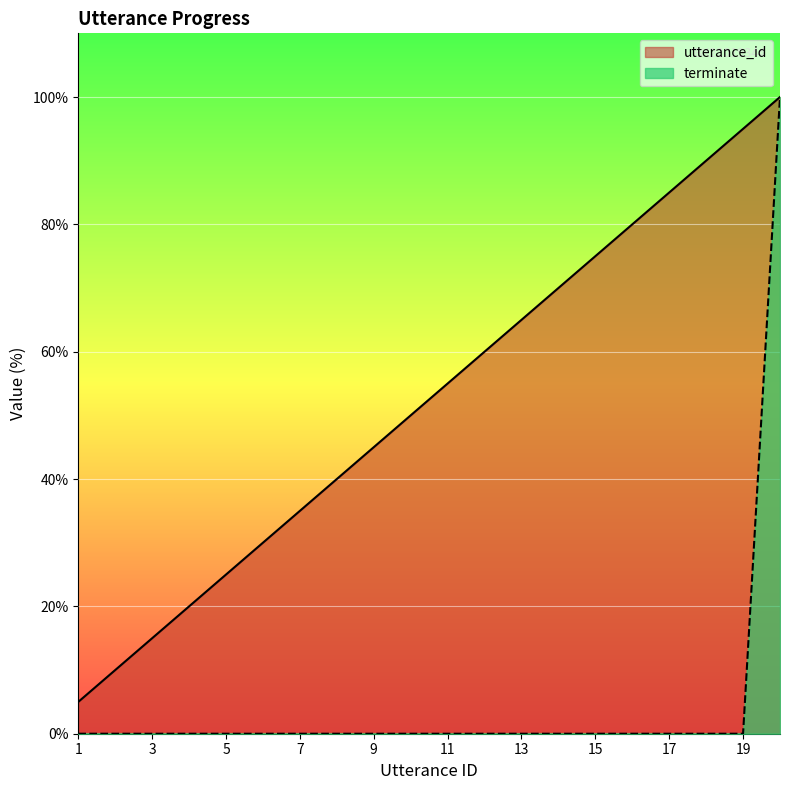

Does the chart display data point markers on the line(s)?

No